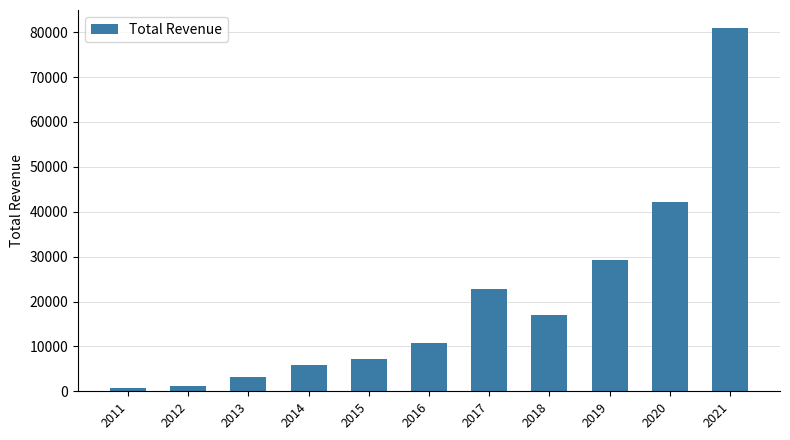

What is the value of the 2nd bar from the left?

1100